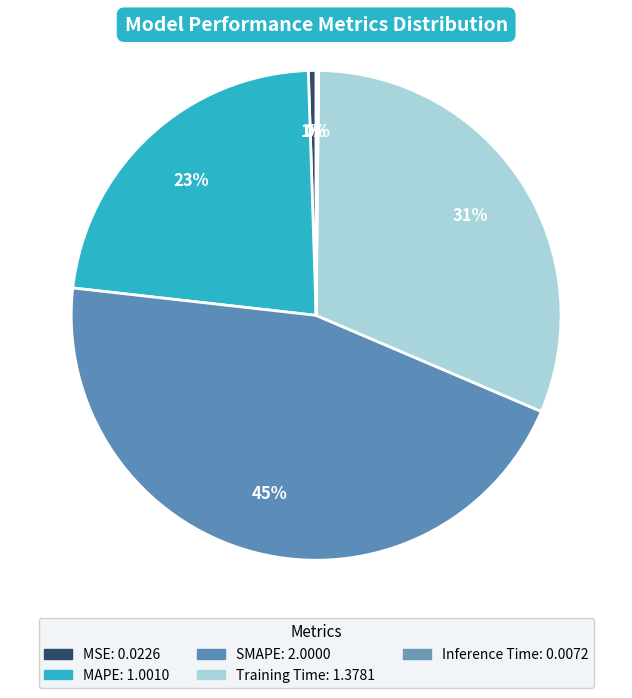

What percentage do SMAPE and MAPE together represent?

68.1%